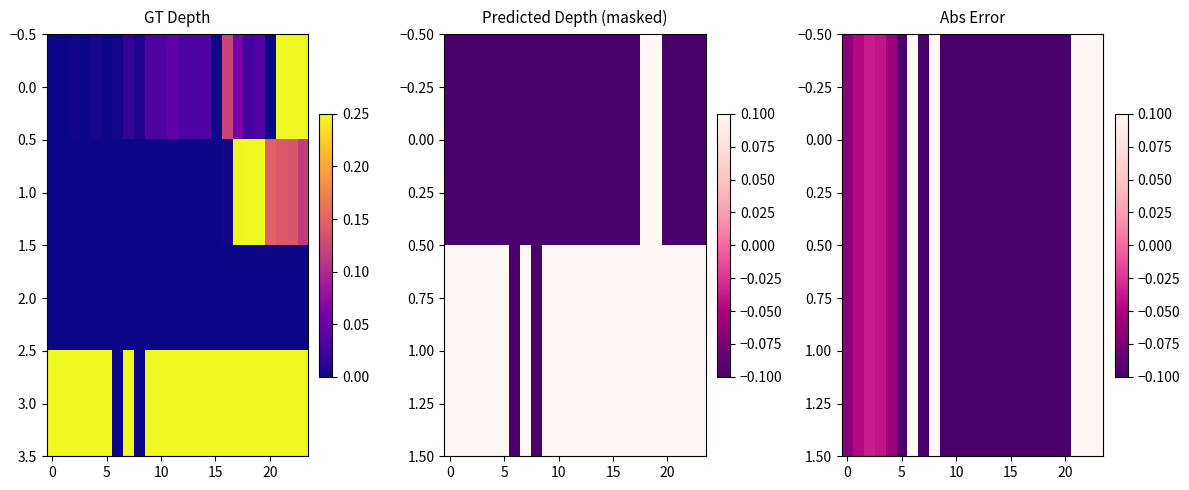

At how many categories does at least one series exceed 0?

24